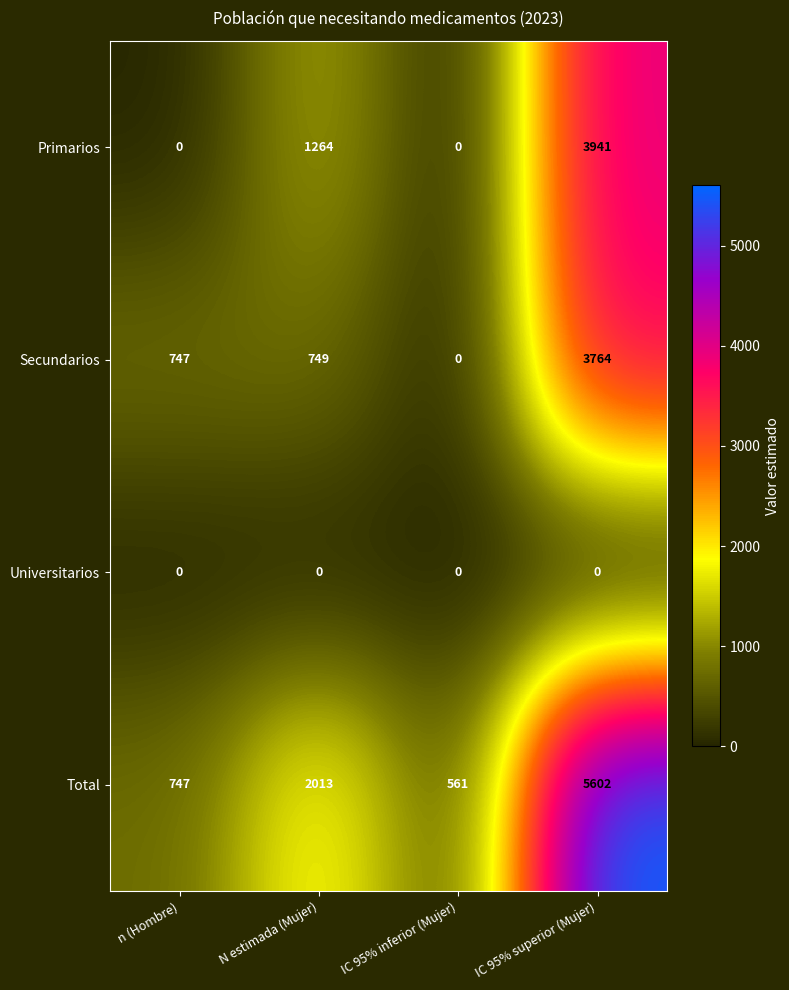

What is the total value across all series at IC 95% superior (Mujer)?

13307